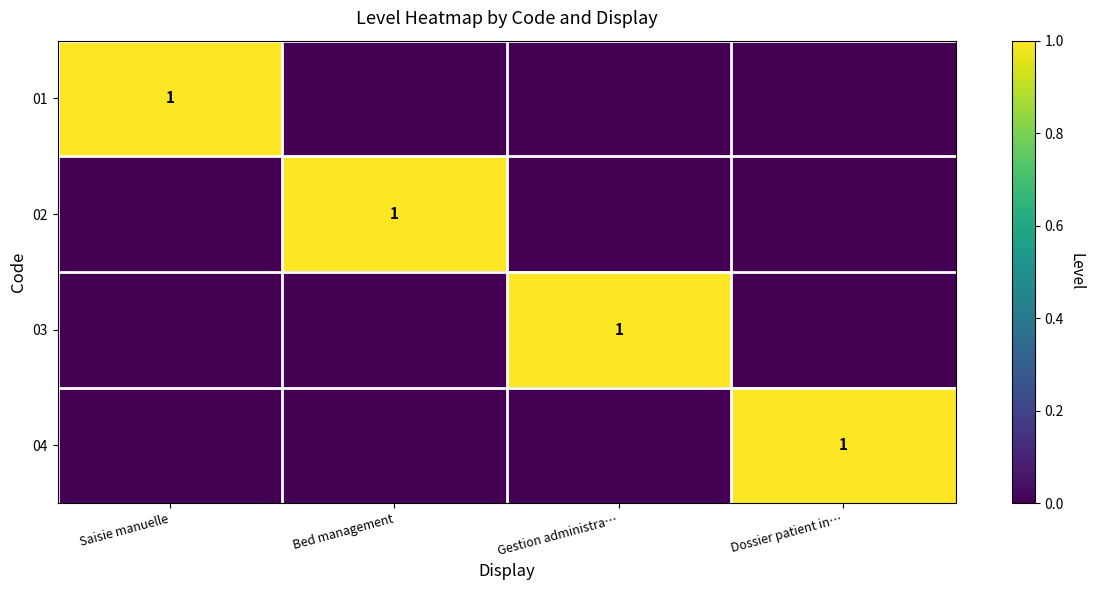

The value of 01 at Saisie manuelle is 0. True or false?

False